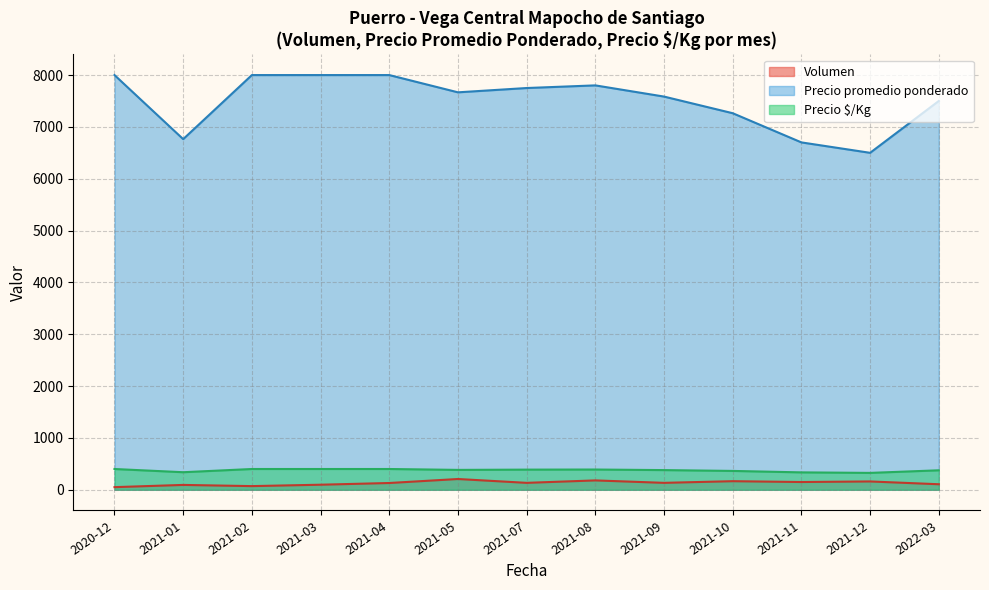

Which series has the largest range (max minus min)?

Precio promedio ponderado